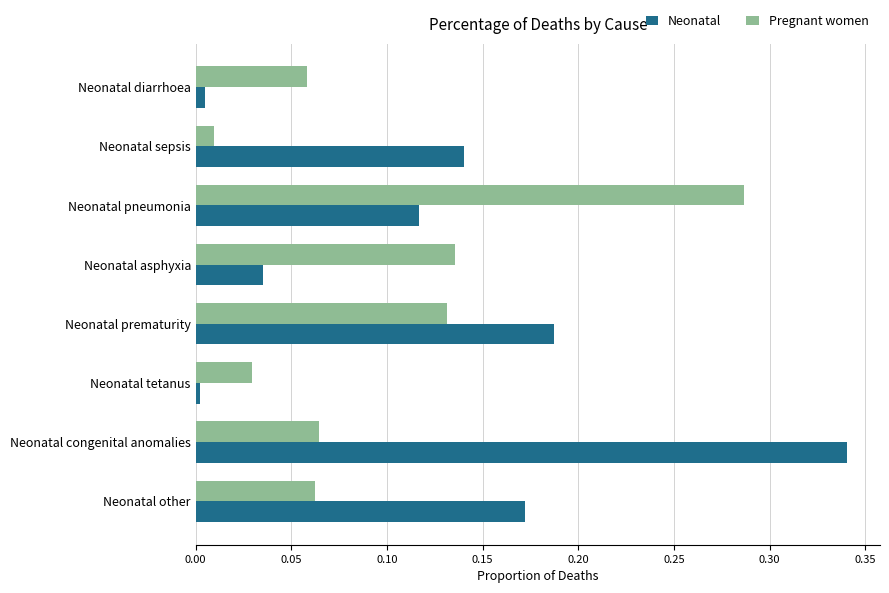

True or false: Neonatal has a value of 0.2 at Neonatal sepsis.

False